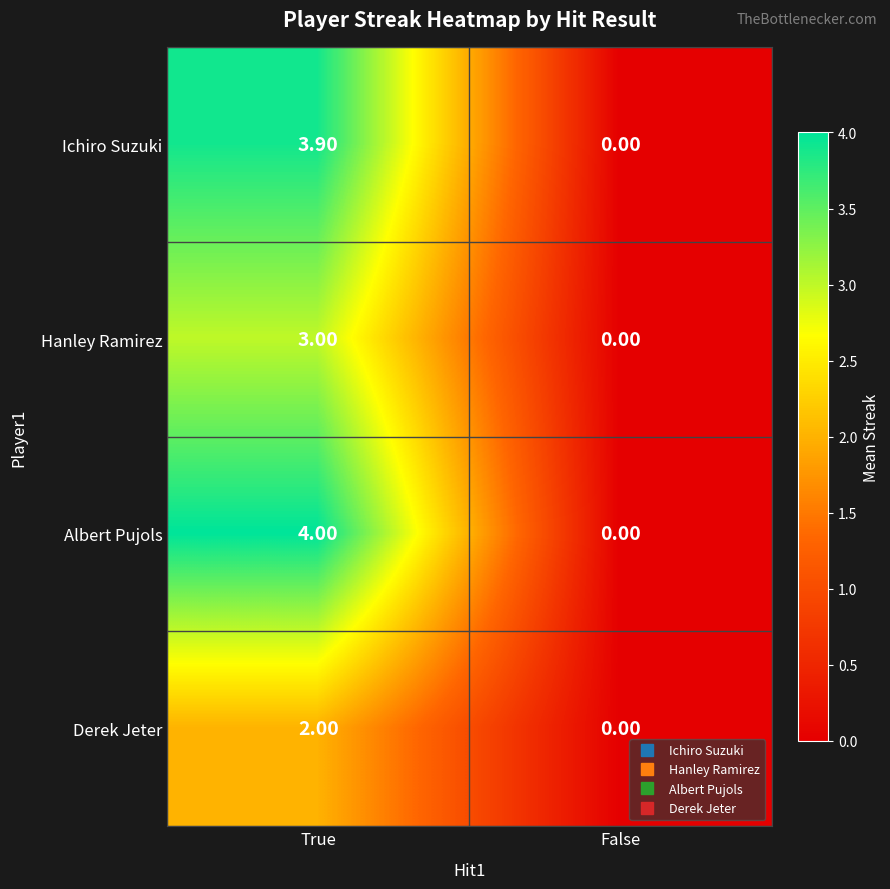

At which category is the sum across all series the highest?

True